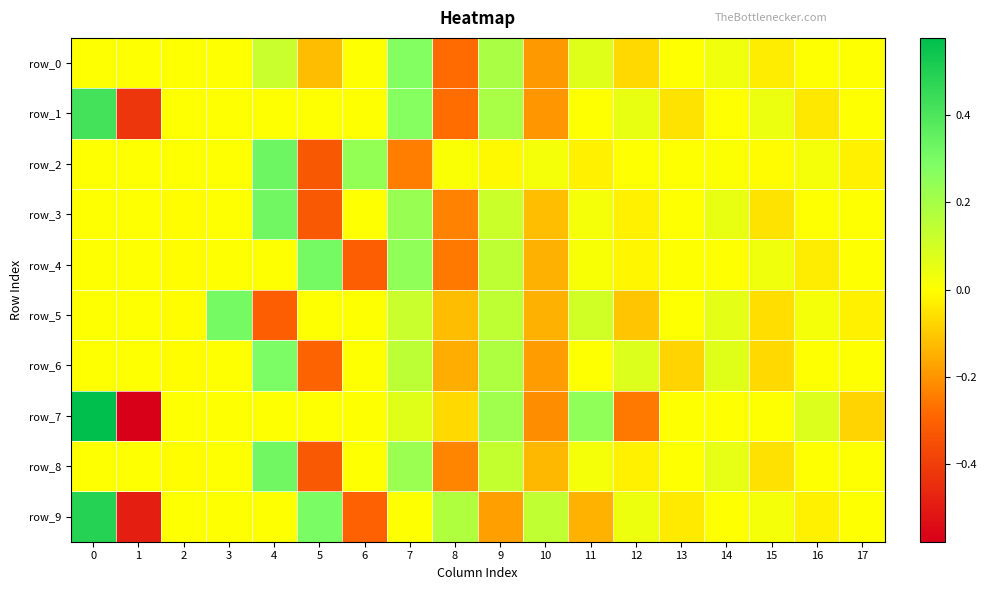

At which label is row_9 closest to 0?

2